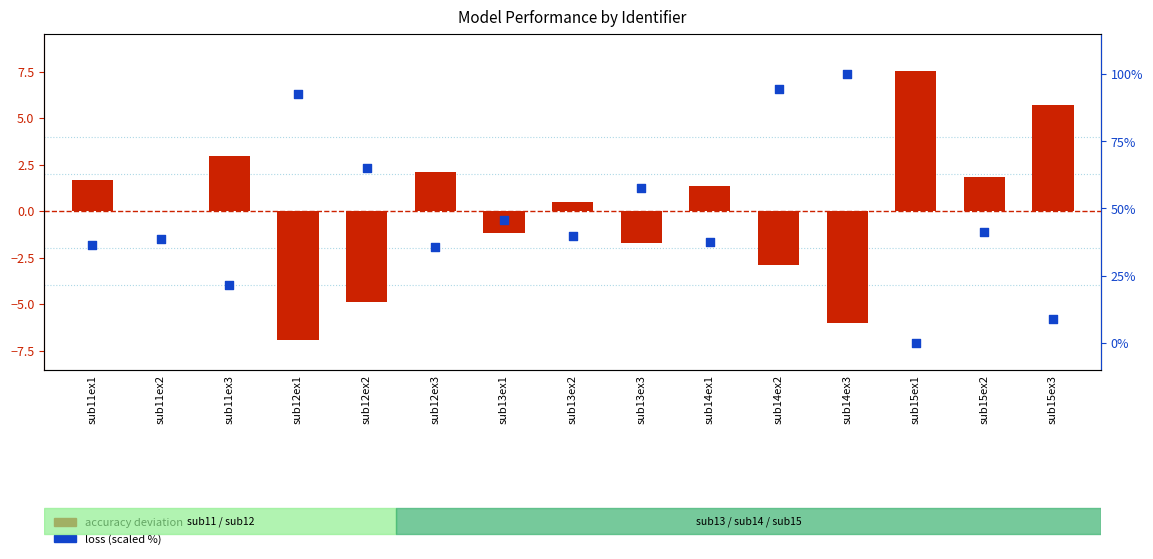

At how many categories does at least one series exceed 40?

7